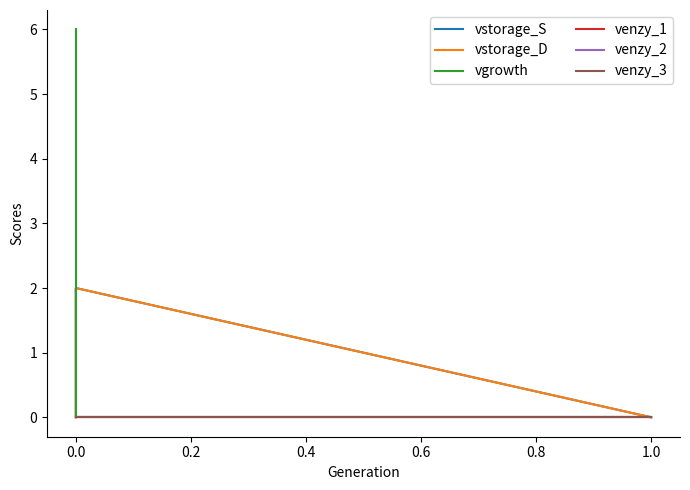

True or false: venzy_1 has a value of 0 at 0.0.

True